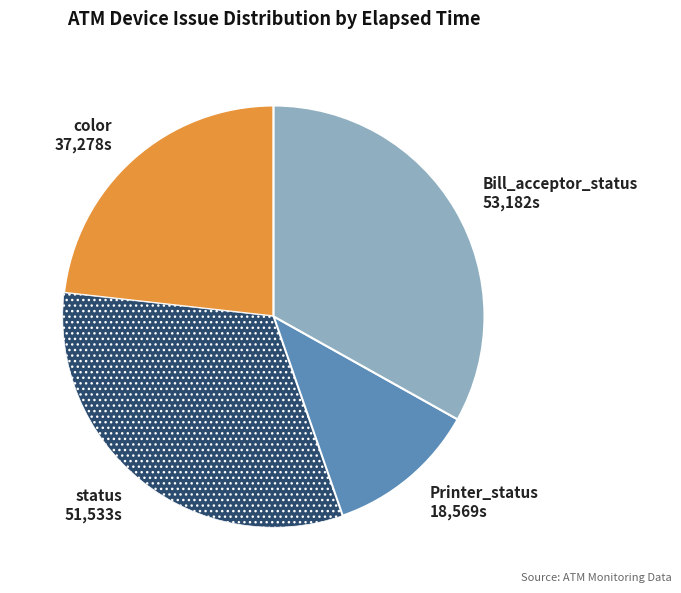

True or false: color 37,278s accounts for 23% of the total.

True